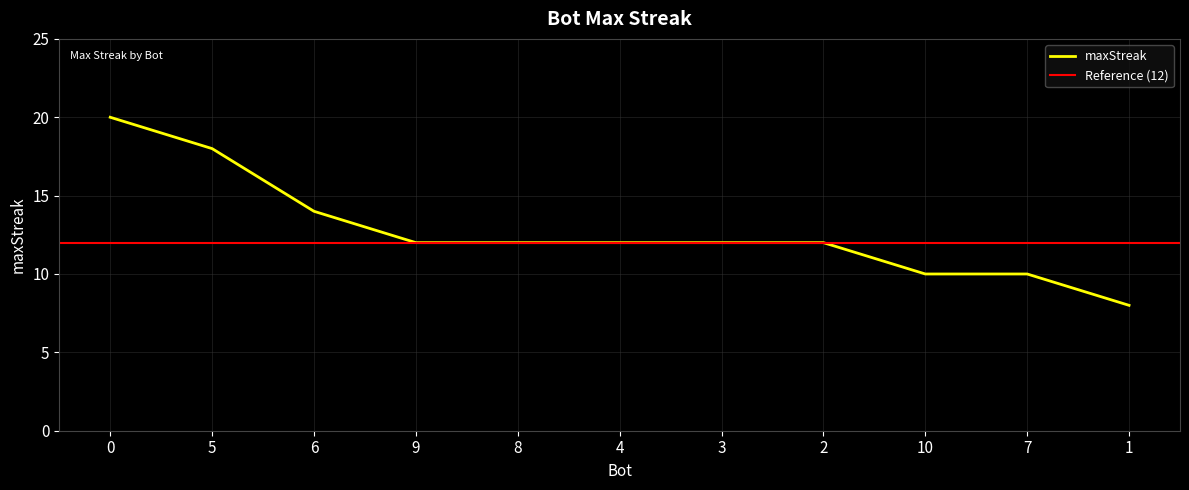

Reading left to right, list all the values displayed in this chart.

0=20	5=18	6=14	9=12	8=12	4=12	3=12	2=12	10=10	7=10	1=8